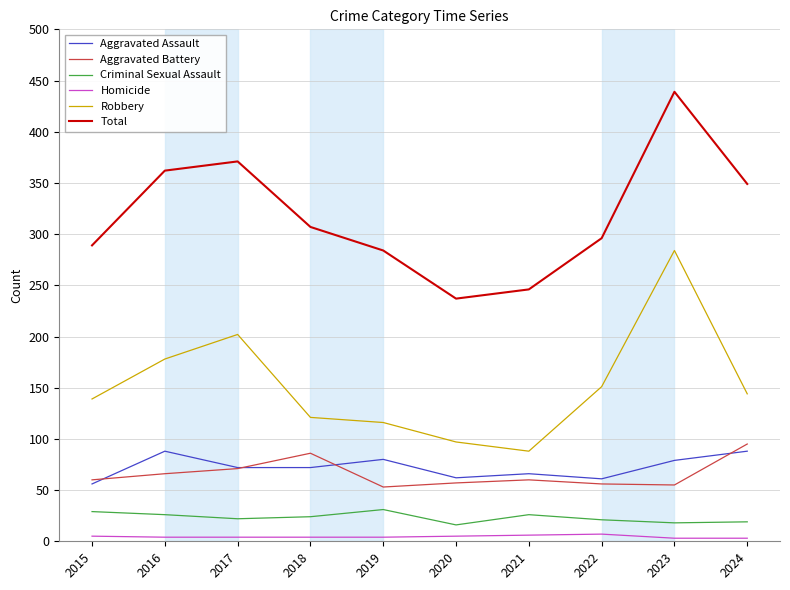

How many distinct data groups are displayed?

6